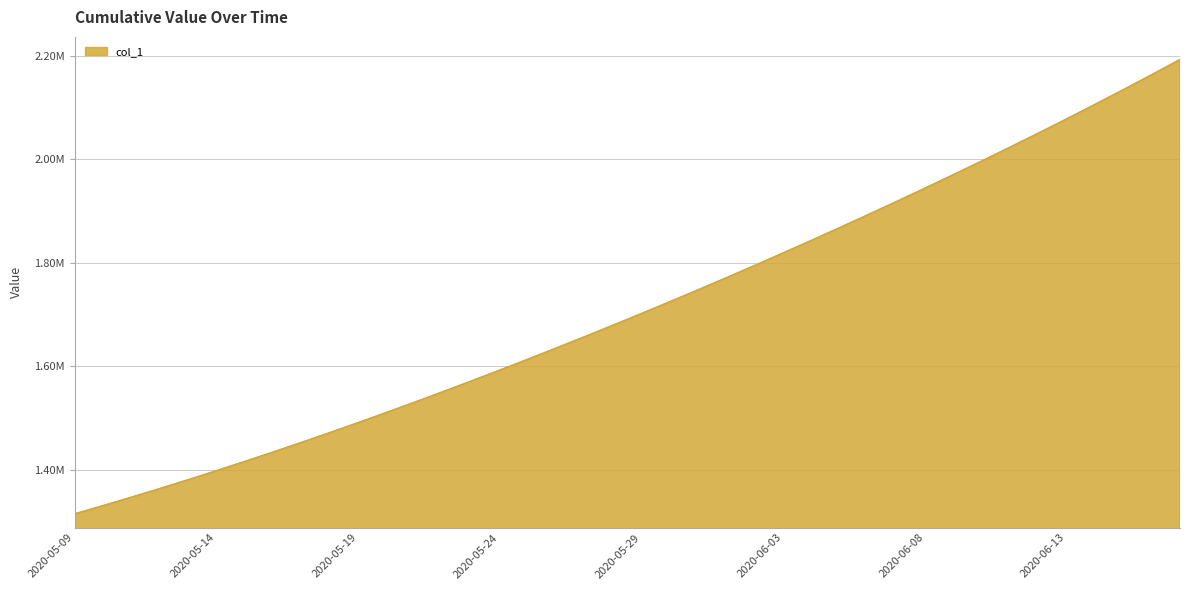

Rank the categories by value from highest to lowest.

2020-06-17, 2020-06-16, 2020-06-15, 2020-06-14, 2020-06-13, 2020-06-12, 2020-06-11, 2020-06-10, 2020-06-09, 2020-06-08, 2020-06-07, 2020-06-06, 2020-06-05, 2020-06-04, 2020-06-03, 2020-06-02, 2020-06-01, 2020-05-31, 2020-05-30, 2020-05-29, 2020-05-28, 2020-05-27, 2020-05-26, 2020-05-25, 2020-05-24, 2020-05-23, 2020-05-22, 2020-05-21, 2020-05-20, 2020-05-19, 2020-05-18, 2020-05-17, 2020-05-16, 2020-05-15, 2020-05-14, 2020-05-13, 2020-05-12, 2020-05-11, 2020-05-10, 2020-05-09